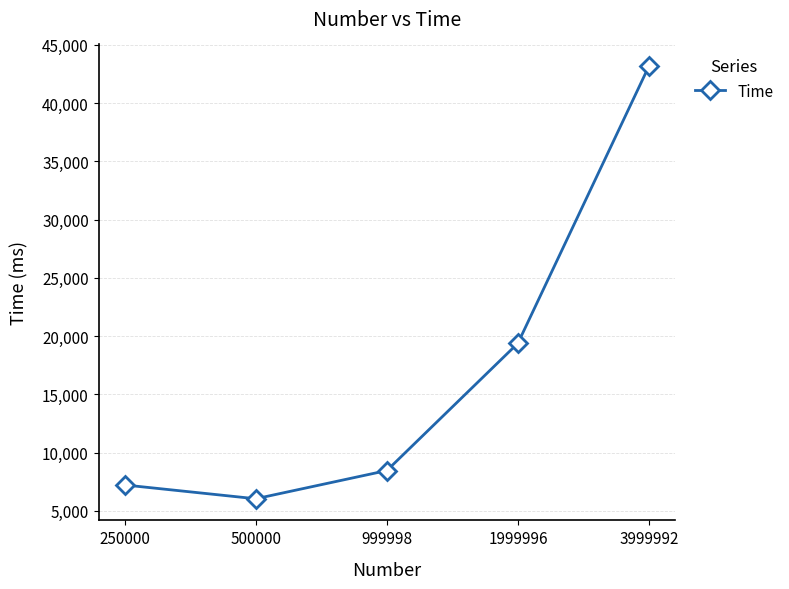

How many data points are less than 8452?

2